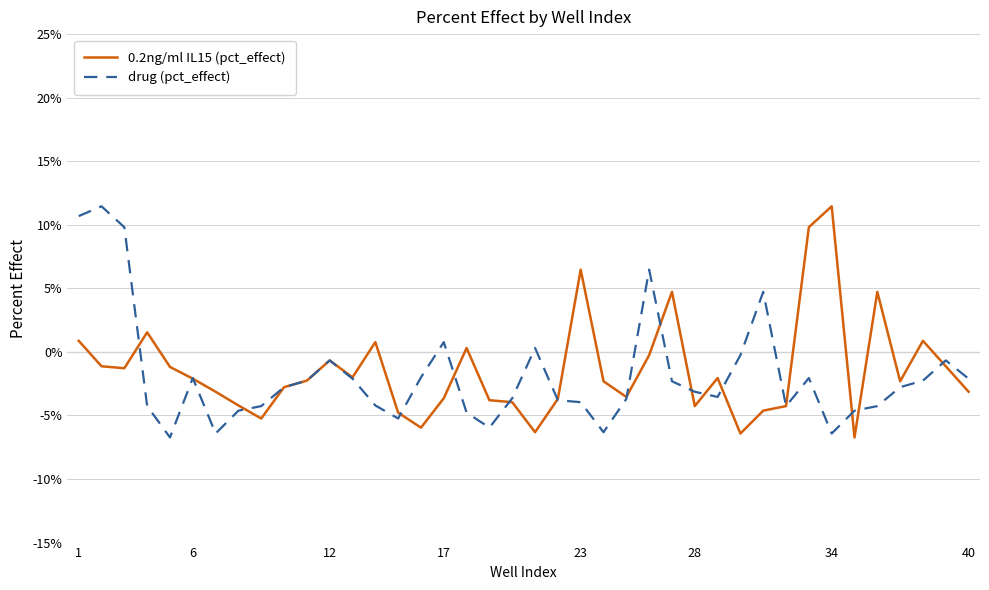

Rank the series by their average value, from highest to lowest.

0.2ng/ml IL15 (pct_effect), drug (pct_effect)